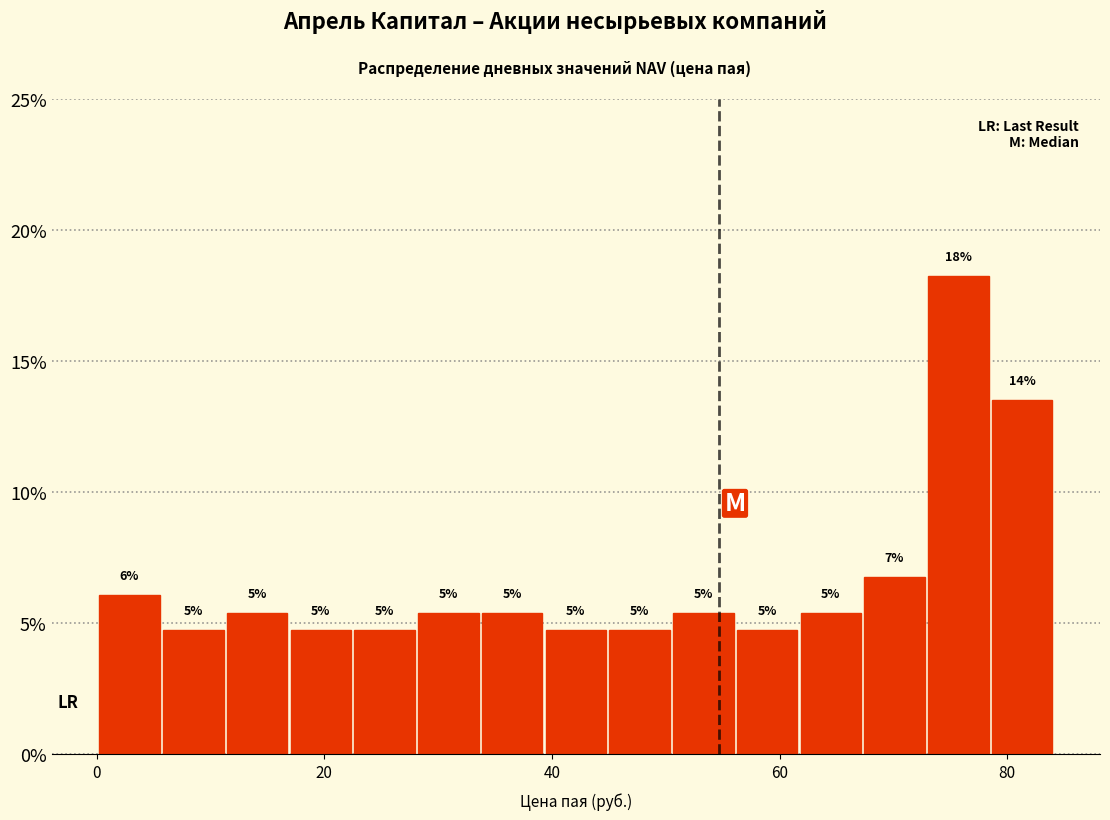

Around what value on the x-axis is the tallest bar? Give the approximate position of its centre, as read against the axis.

76